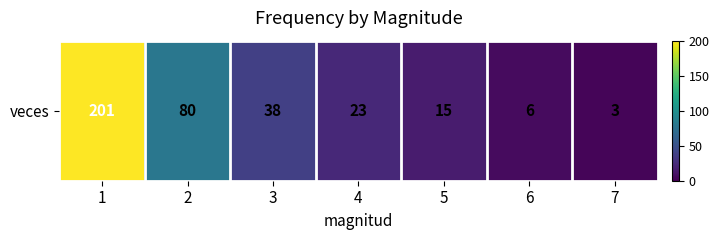

Read the value at 1.

201